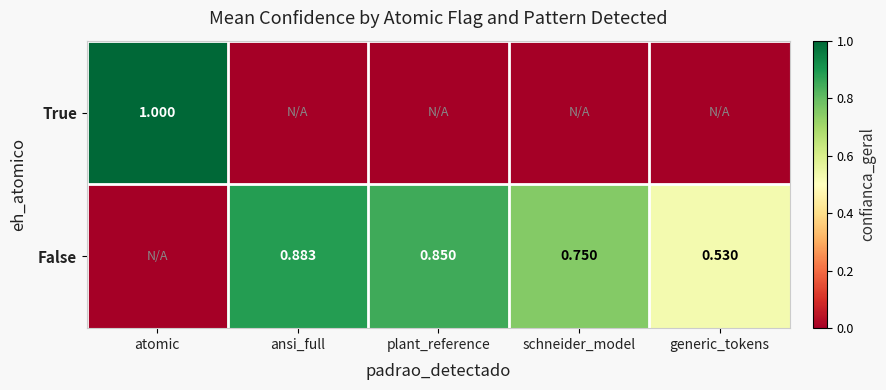

At how many categories does at least one series exceed 0?

5